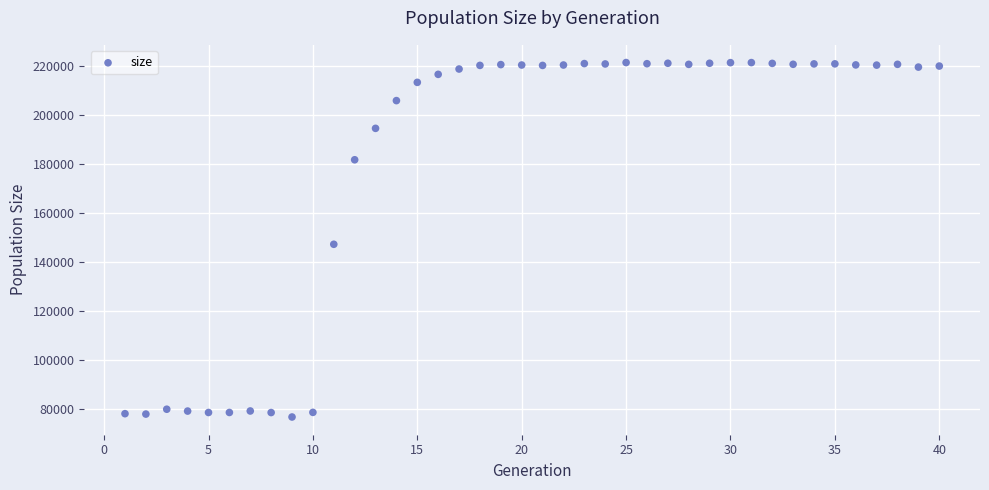

What Y value in the scatter plot is closest to 149174?

147339